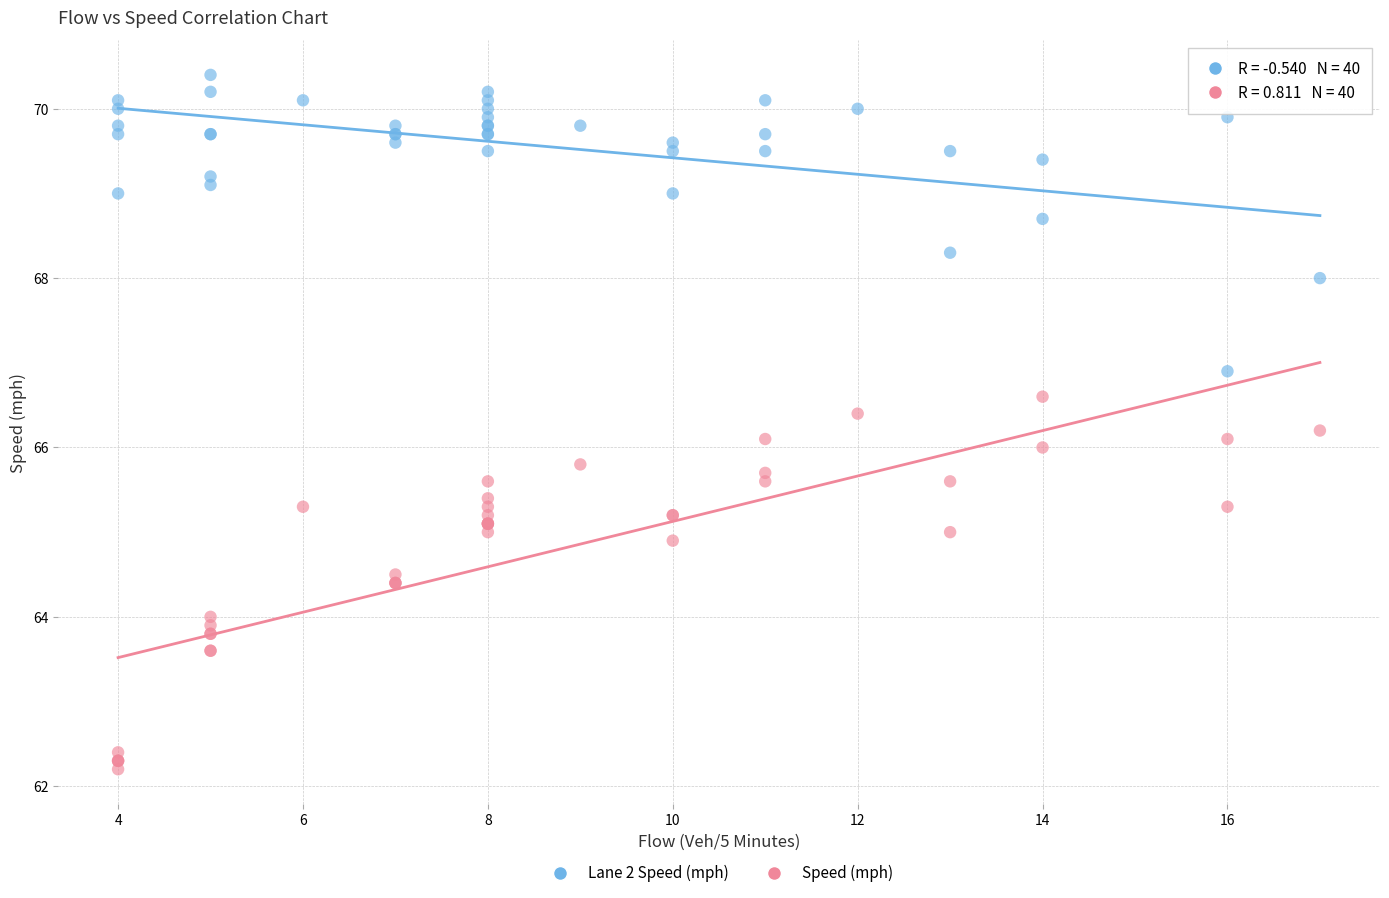

Which series contains the lowest Y value?

Speed (mph)